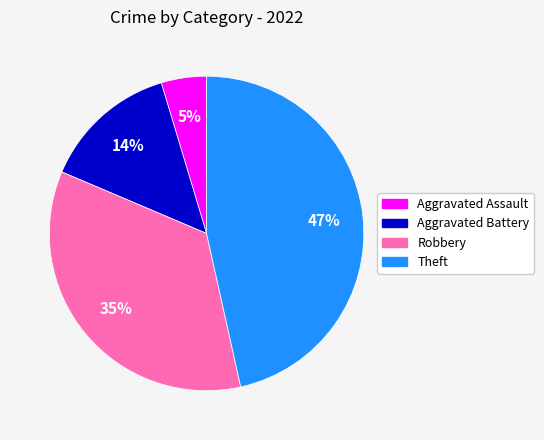

To the nearest percent, what is the difference between the Aggravated Battery and Theft slice percentages?

33%